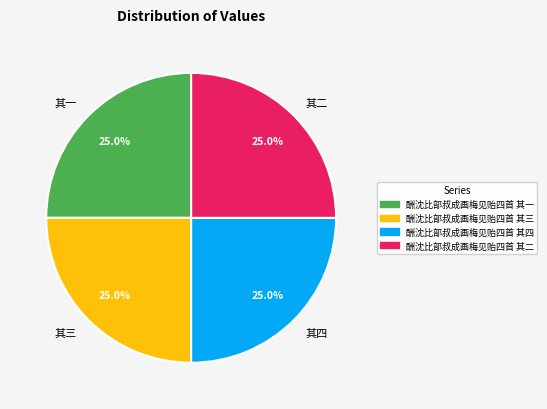

What is the ratio of the value at 其二 to the value at 其四?

1.0